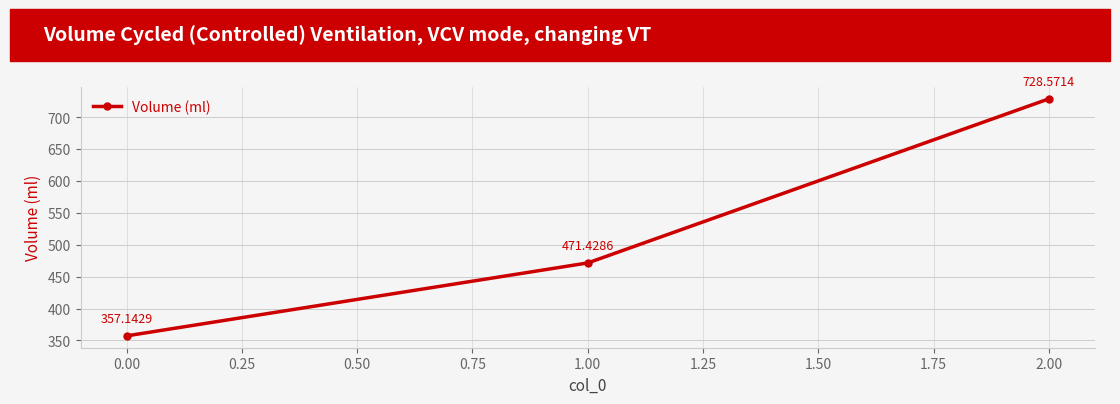

What is the change in value from 0.00 to 1.00?

+114.3